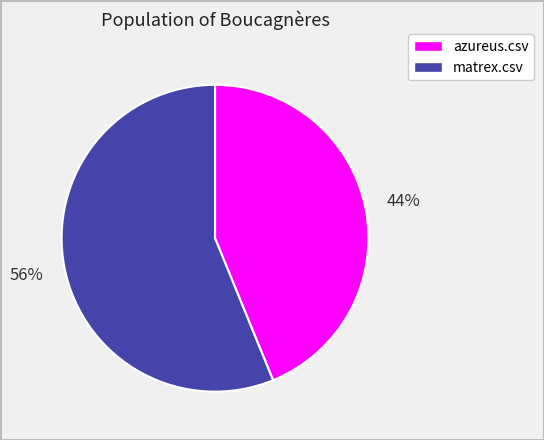

What percentage is the matrex.csv slice, to the nearest percent?

56%